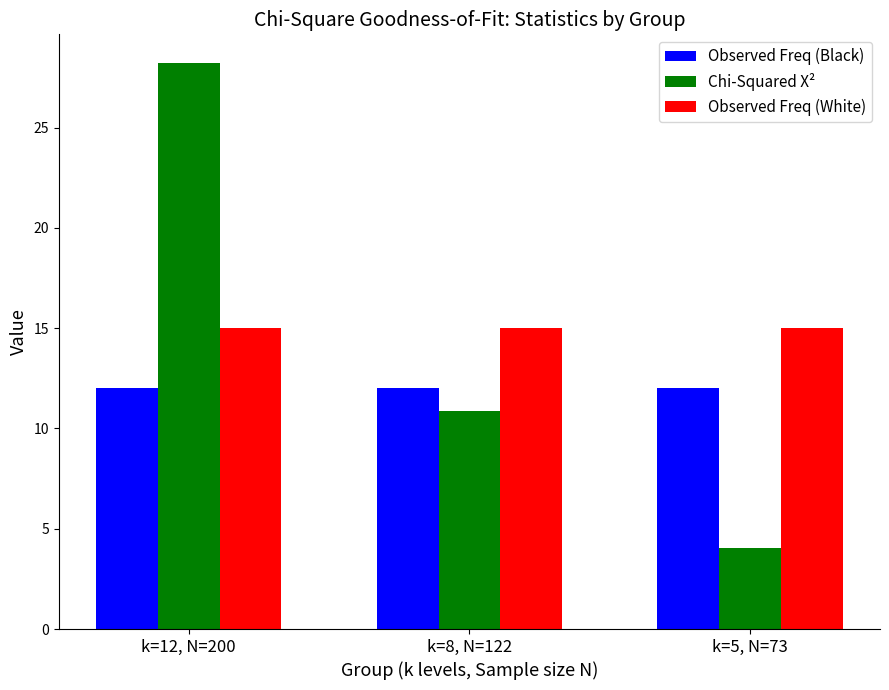

What is the label of the 3rd bar from the right?

k=12, N=200